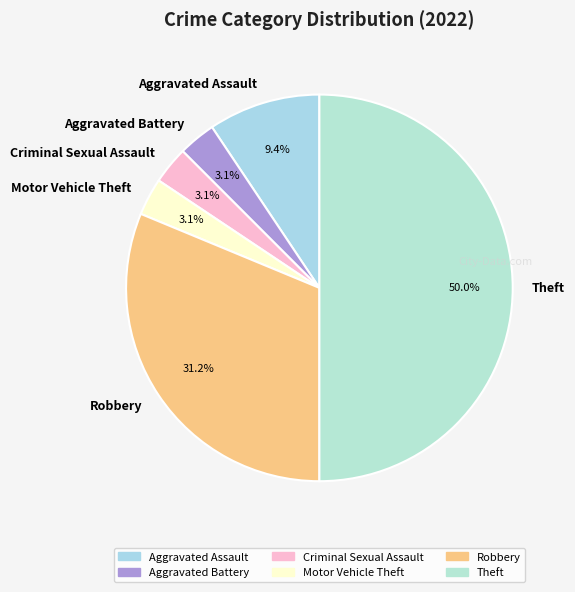

Combined, do Aggravated Assault and Robbery account for over 50%?

No